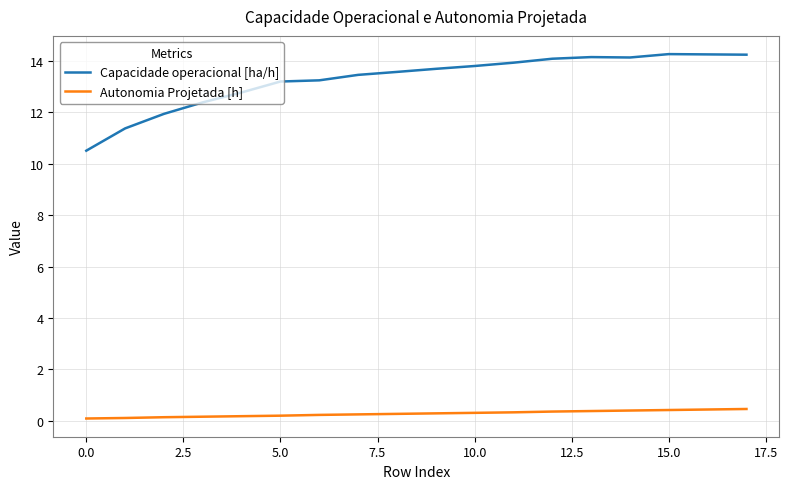

What is the maximum value for Capacidade operacional [ha/h]?

14.3